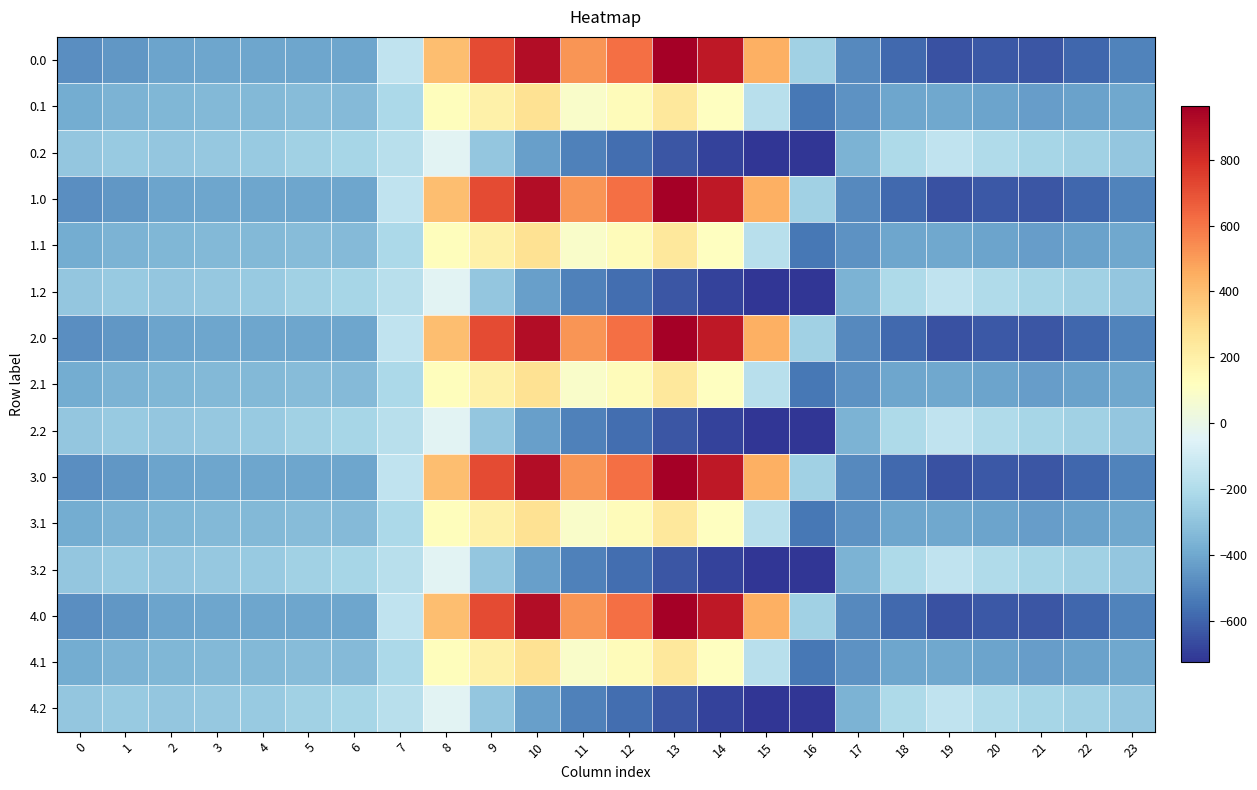

At which category does the chart reach its peak across all series?

13